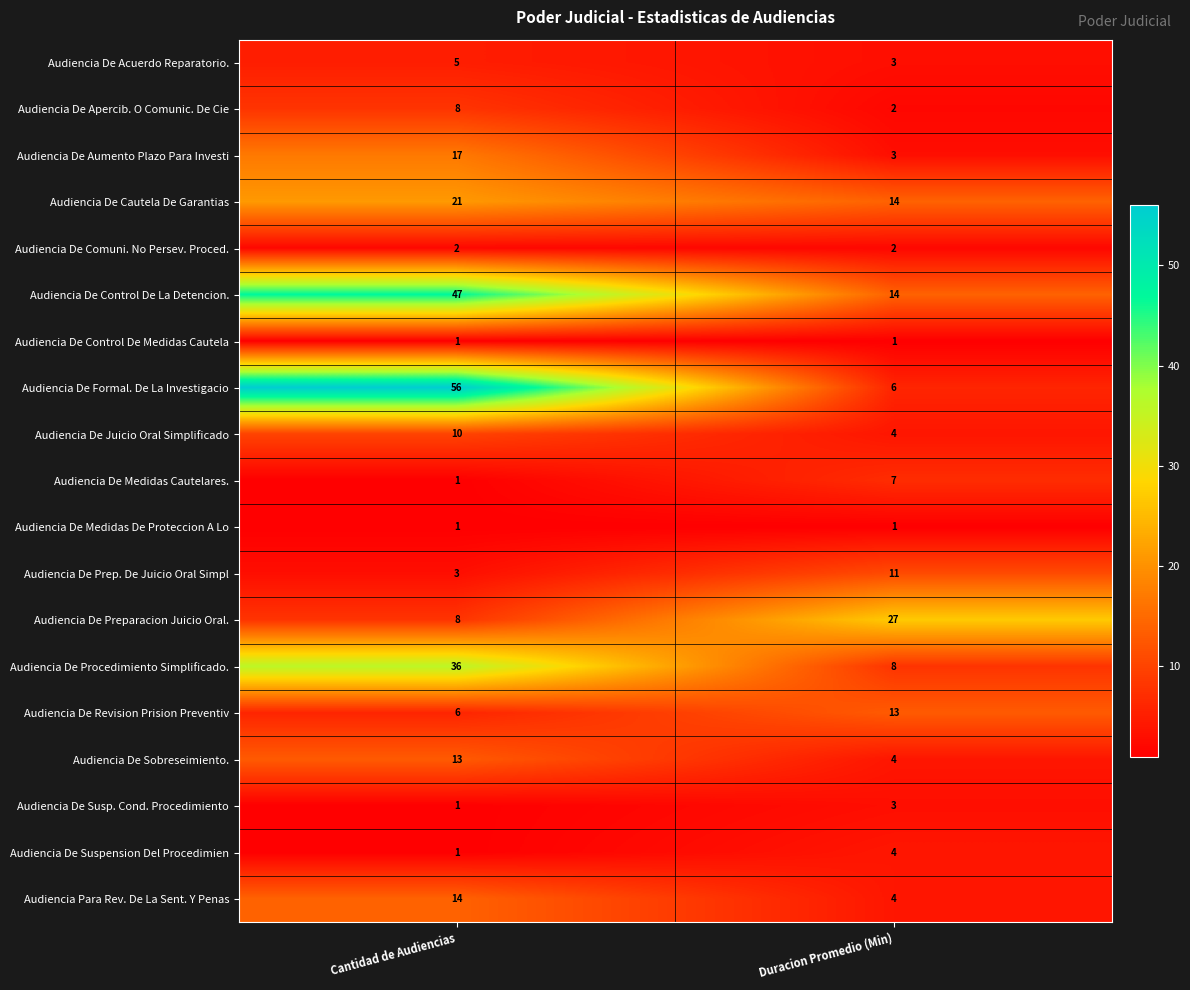

Is it true that Audiencia De Control De La Detencion. equals 14 at Duracion Promedio (Min)?

True